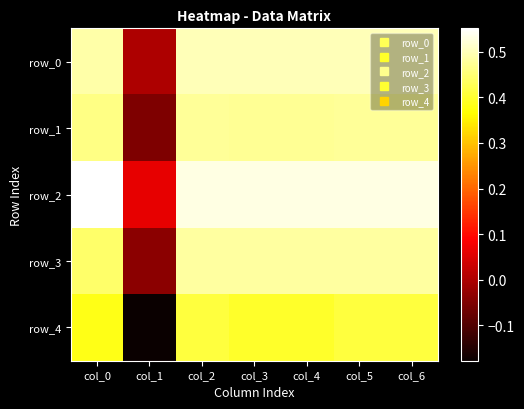

Reading left to right, what are all the values shown in this chart?

row_0: col_0=0.5	col_1=0.0	col_2=0.5	col_3=0.5	col_4=0.5	col_5=0.5	col_6=0.5
row_1: col_0=0.5	col_1=-0.1	col_2=0.5	col_3=0.5	col_4=0.5	col_5=0.5	col_6=0.5
row_2: col_0=0.6	col_1=0.1	col_2=0.5	col_3=0.5	col_4=0.5	col_5=0.5	col_6=0.5
row_3: col_0=0.4	col_1=-0.0	col_2=0.5	col_3=0.5	col_4=0.5	col_5=0.5	col_6=0.5
row_4: col_0=0.4	col_1=-0.2	col_2=0.4	col_3=0.4	col_4=0.4	col_5=0.4	col_6=0.4